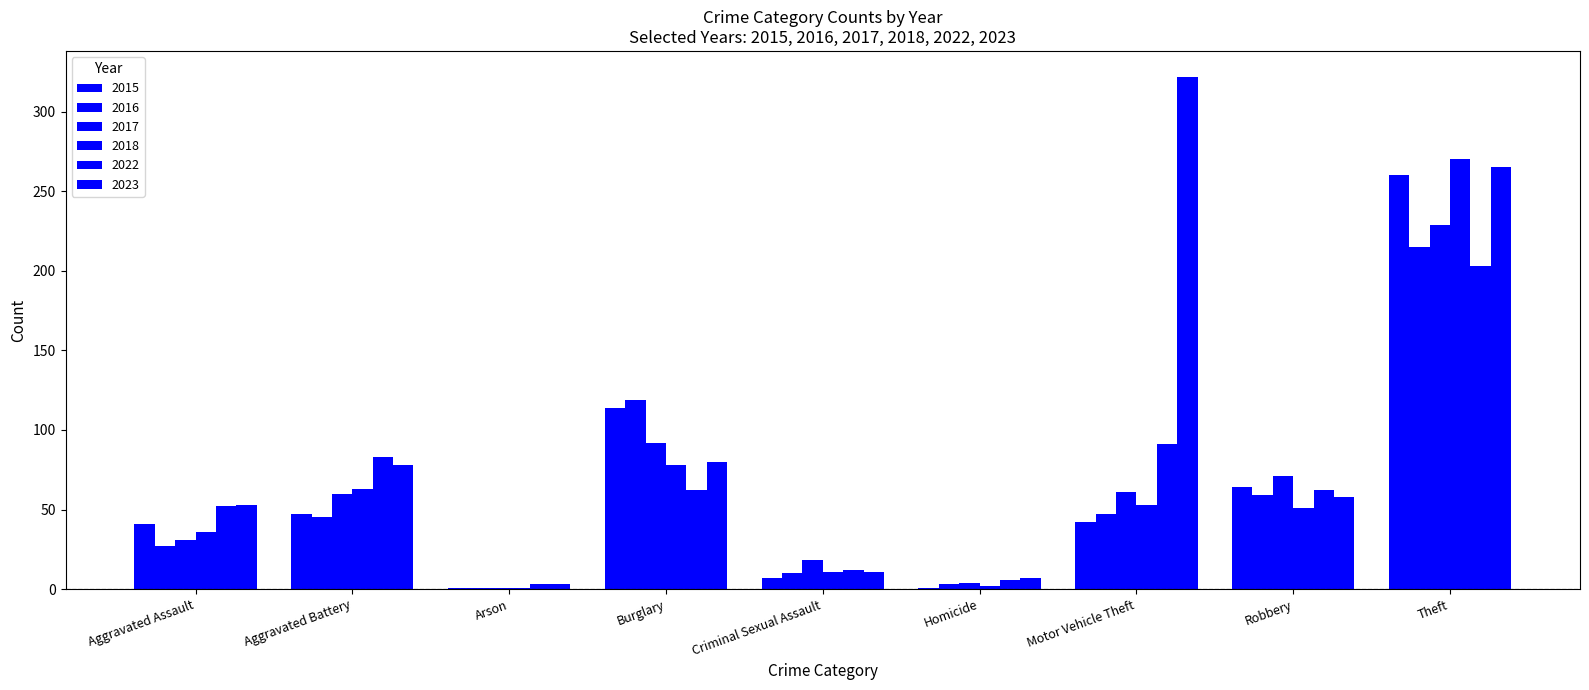

What is the label of the 6th bar from the right?

Burglary